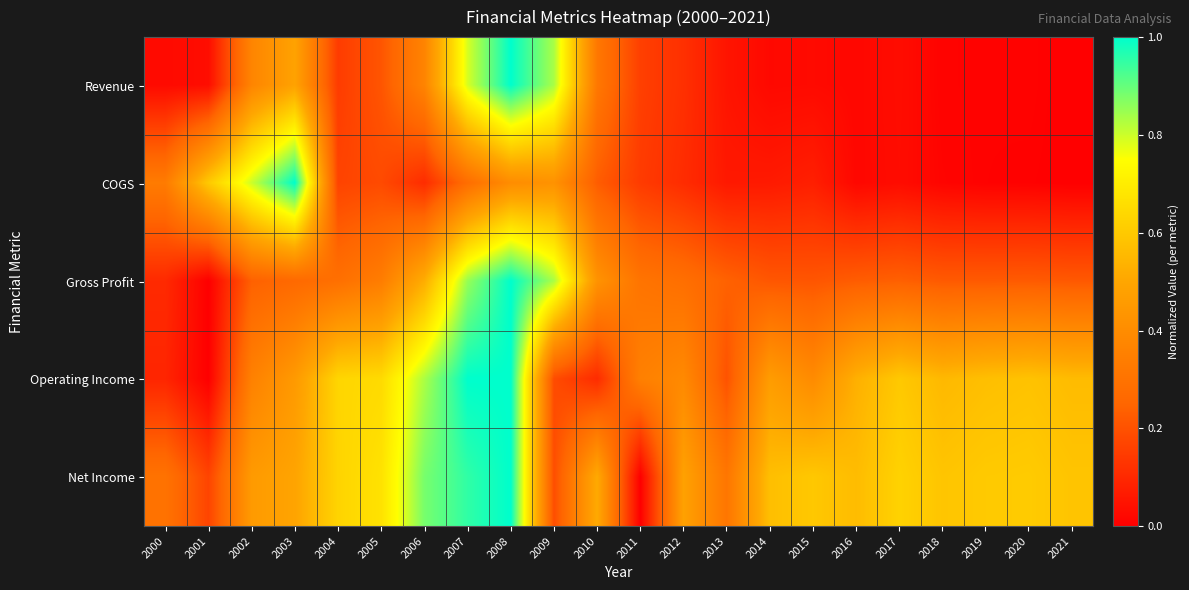

At which category is the sum across all series the highest?

2008